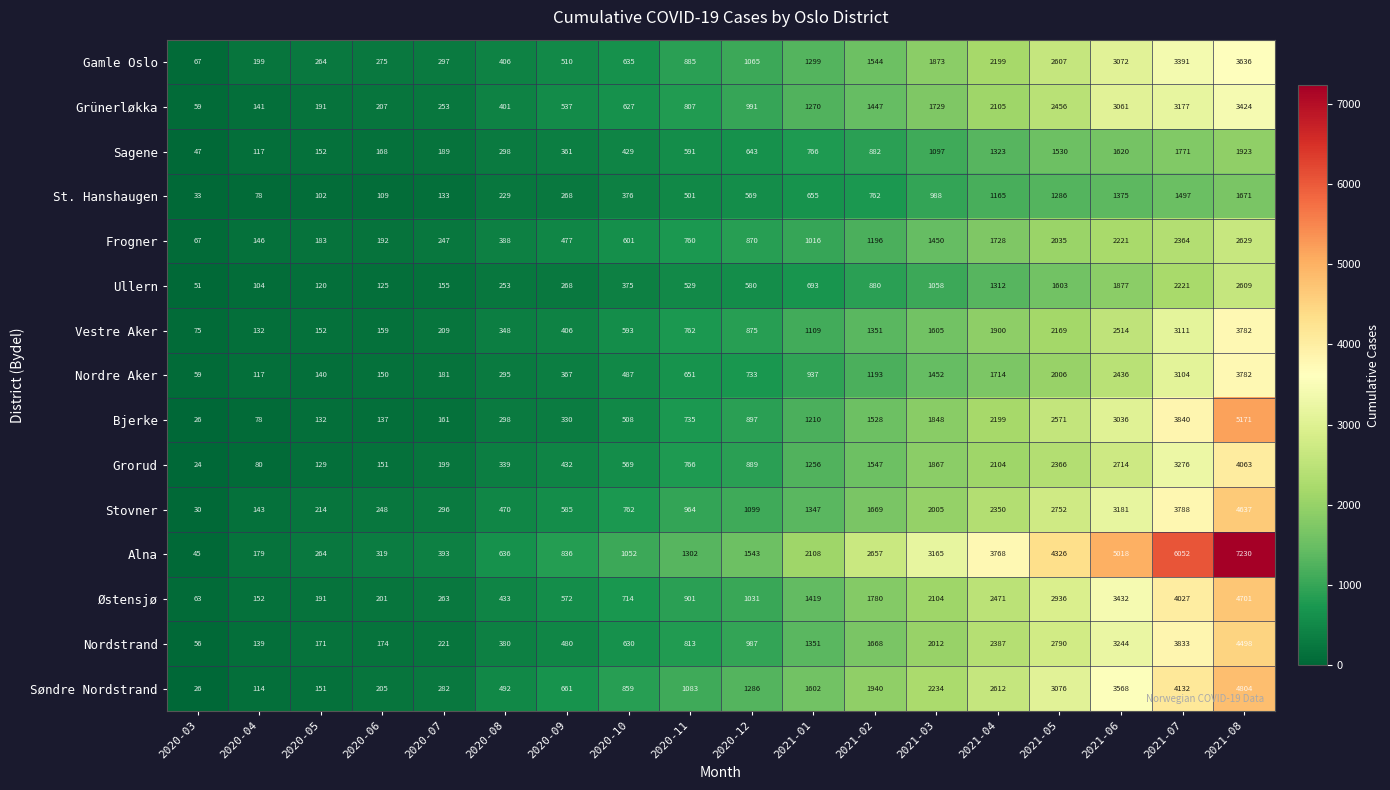

How many series are shown in this chart?

15